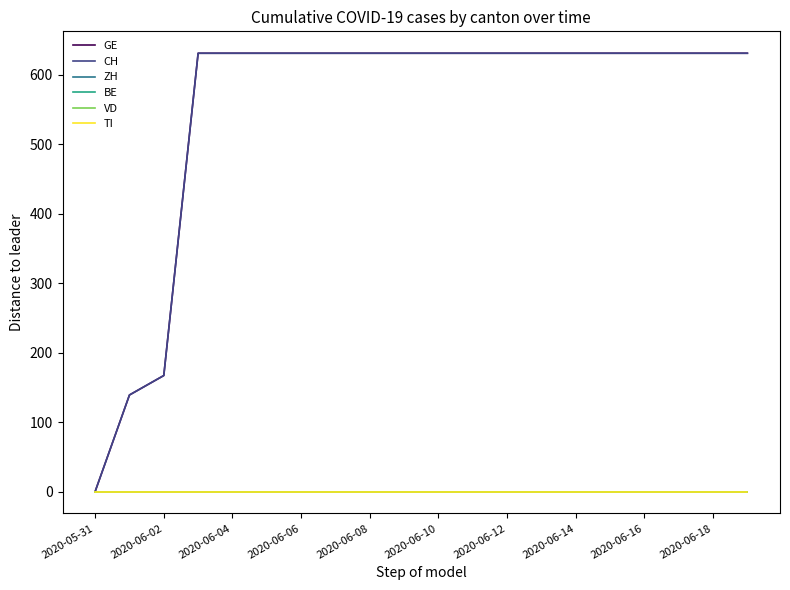

List the series in order of their peak value, lowest first.

ZH, BE, VD, TI, GE, CH